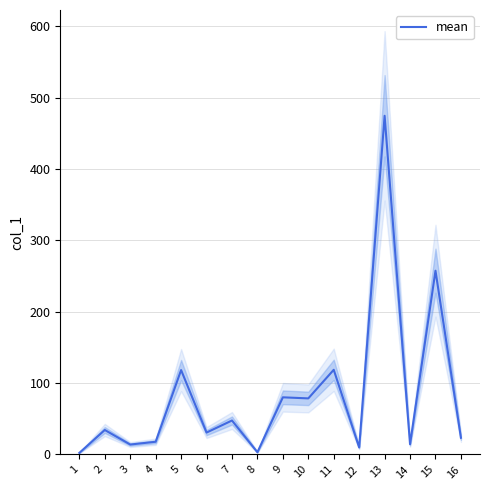

Rank the categories by value from lowest to highest.

1, 8, 12, 3, 14, 4, 16, 6, 2, 7, 10, 9, 5, 11, 15, 13